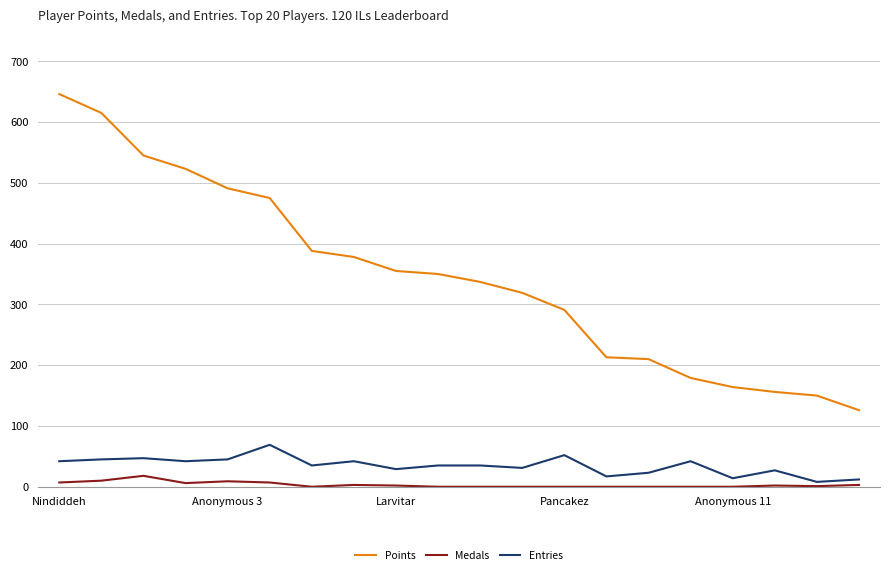

How many distinct data groups are displayed?

3